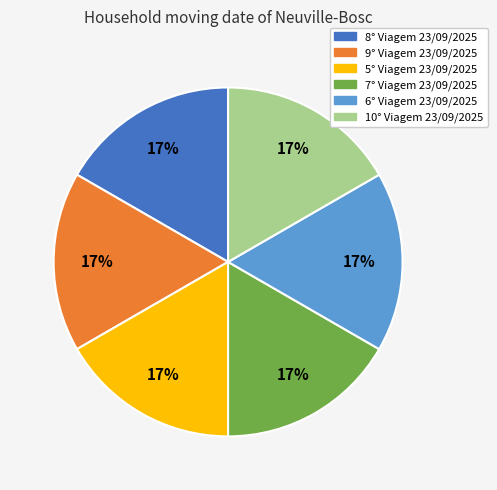

To the nearest percent, what portion does 9° Viagem 23/09/2025 represent?

17%